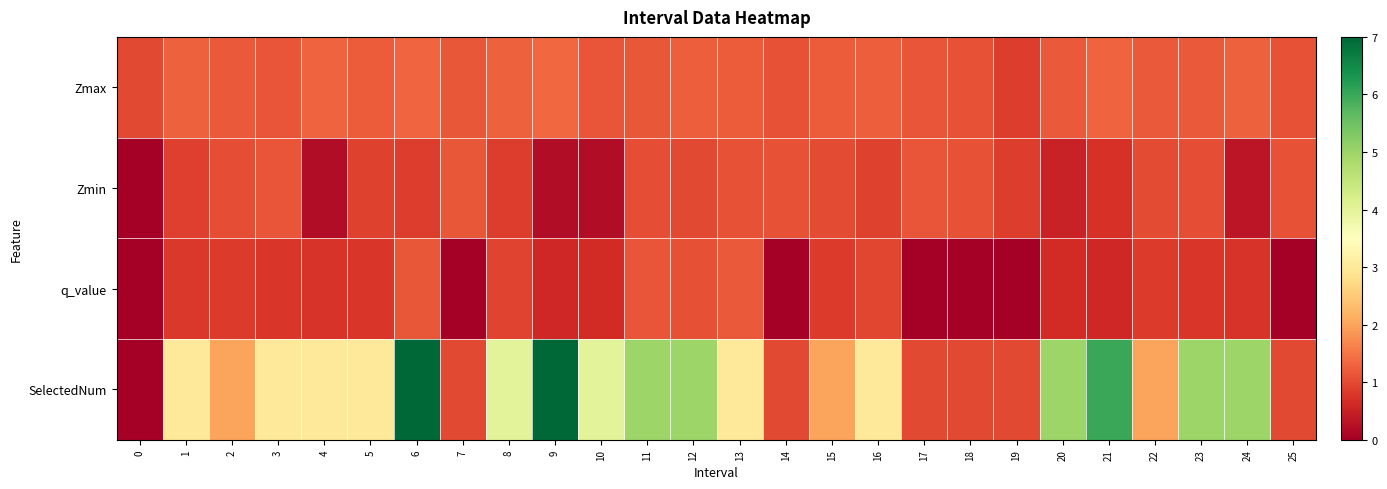

Count the number of data series in this chart.

4